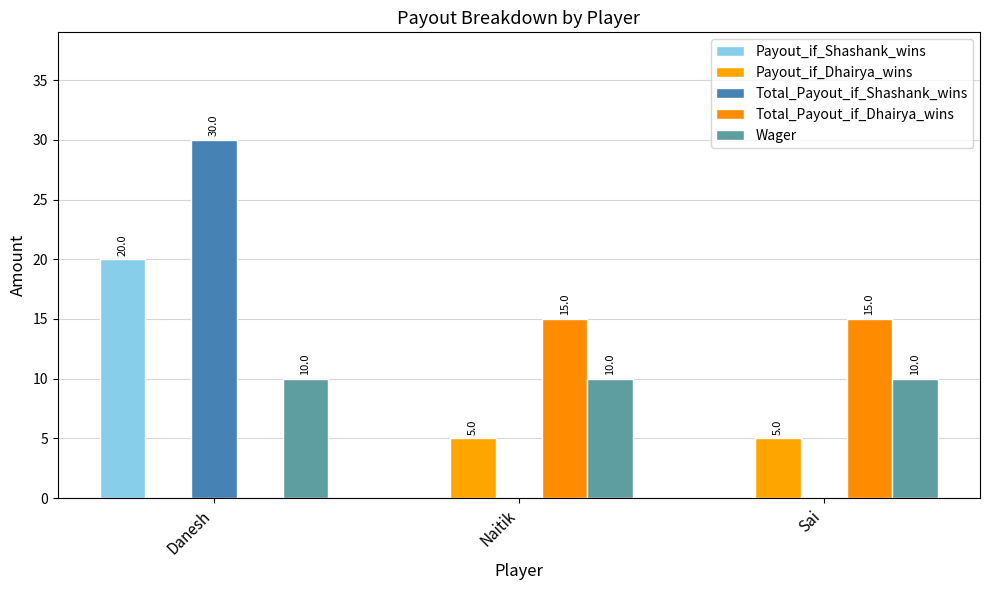

Reading left to right, extract all data points from this chart.

Payout_if_Shashank_wins: Danesh=20	Naitik=0	Sai=0
Payout_if_Dhairya_wins: Danesh=0	Naitik=5	Sai=5
Total_Payout_if_Shashank_wins: Danesh=30	Naitik=0	Sai=0
Total_Payout_if_Dhairya_wins: Danesh=0	Naitik=15	Sai=15
Wager: Danesh=10	Naitik=10	Sai=10